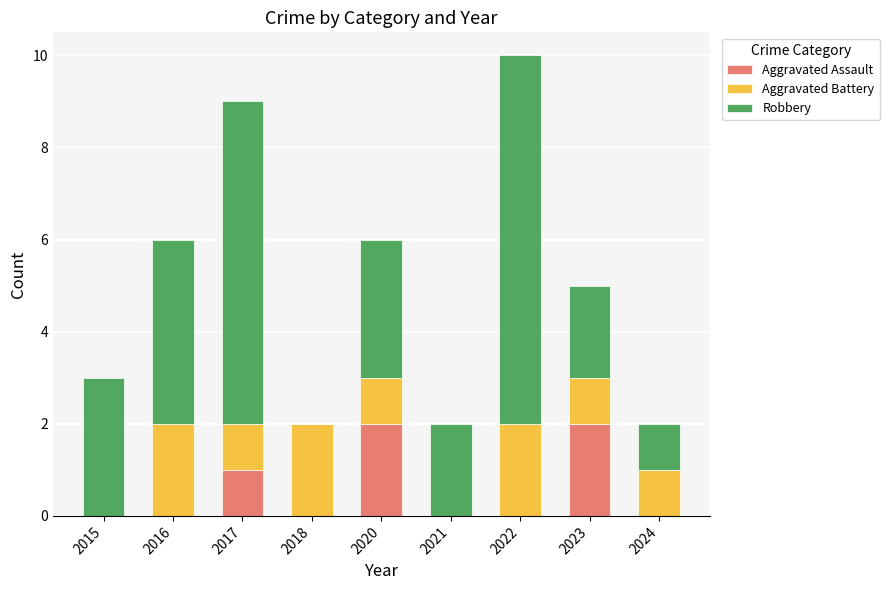

Are the bars horizontal?

No